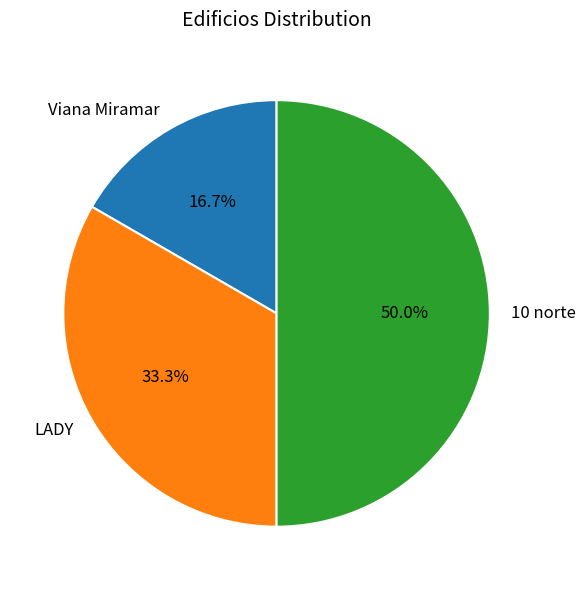

To the nearest percent, what is the difference between the Viana Miramar and LADY slice percentages?

17%